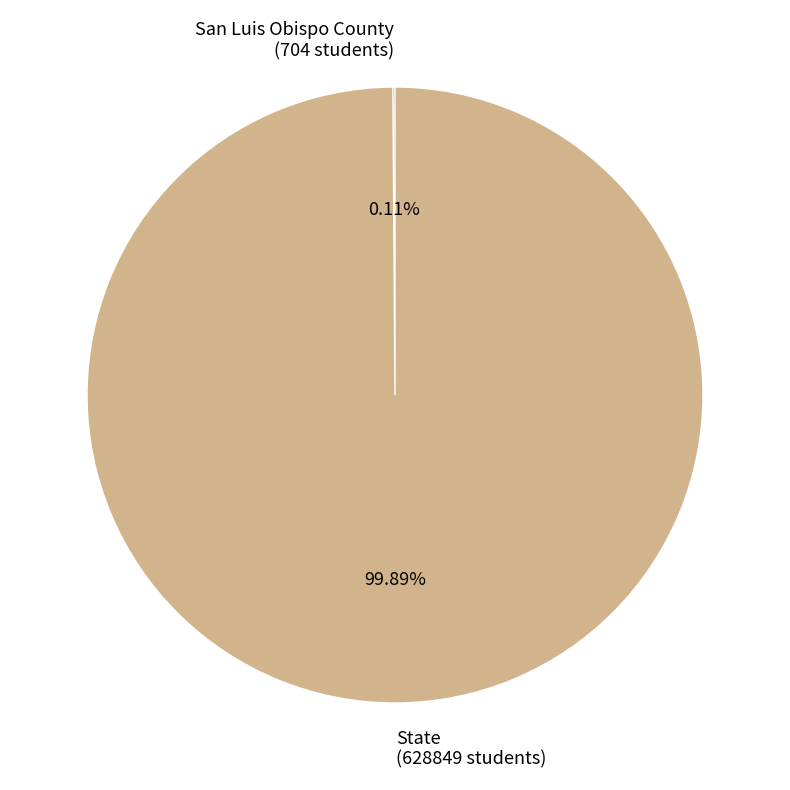

To the nearest percent, what portion does State represent?

100%